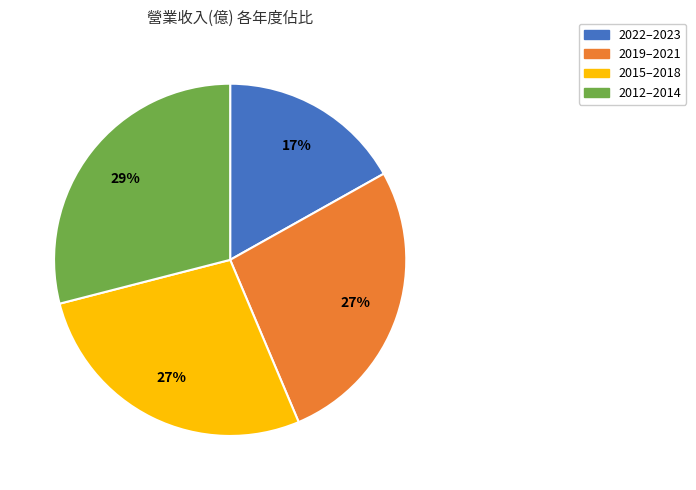

To the nearest percent, what is the average slice percentage?

25%